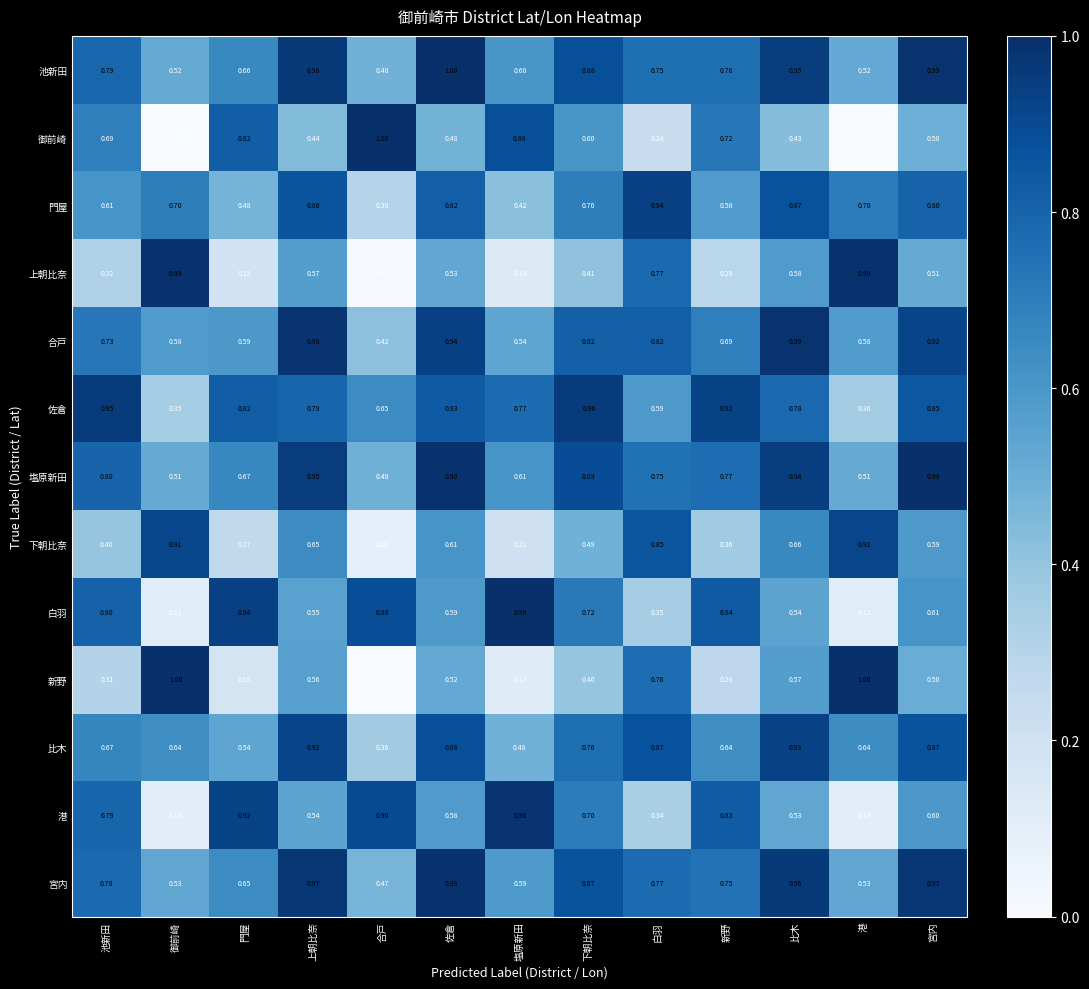

How many series are shown in this chart?

13